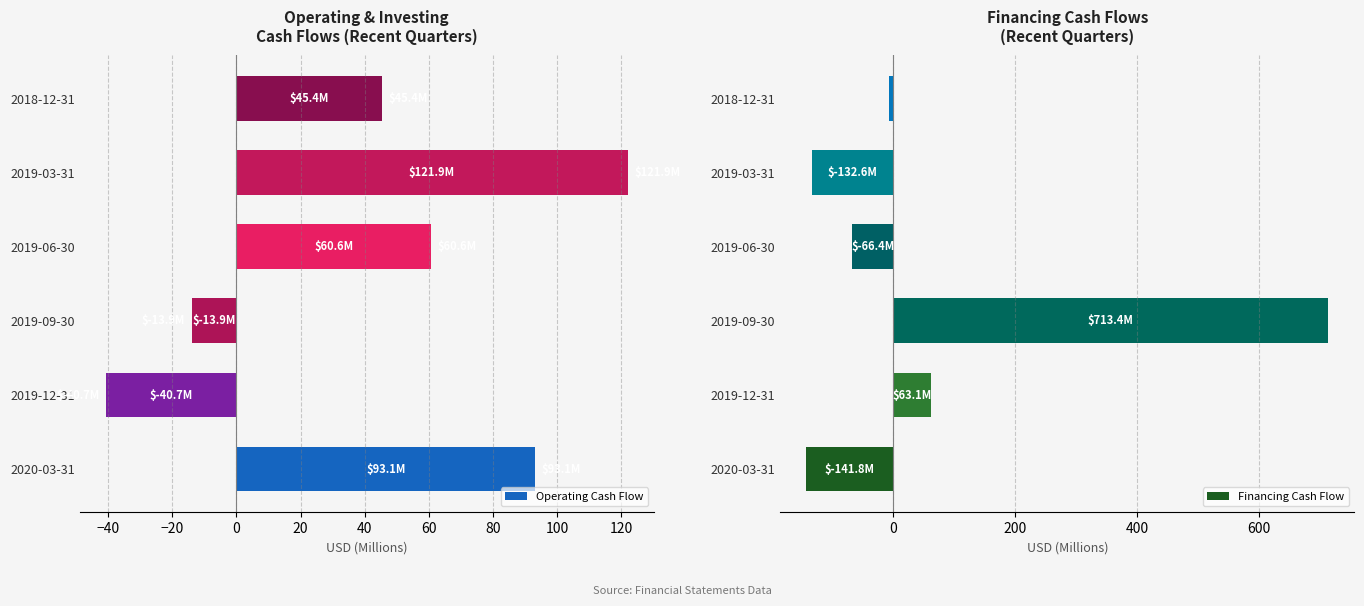

Rank the series by their average value, from highest to lowest.

Financing Cash Flow, Operating Cash Flow